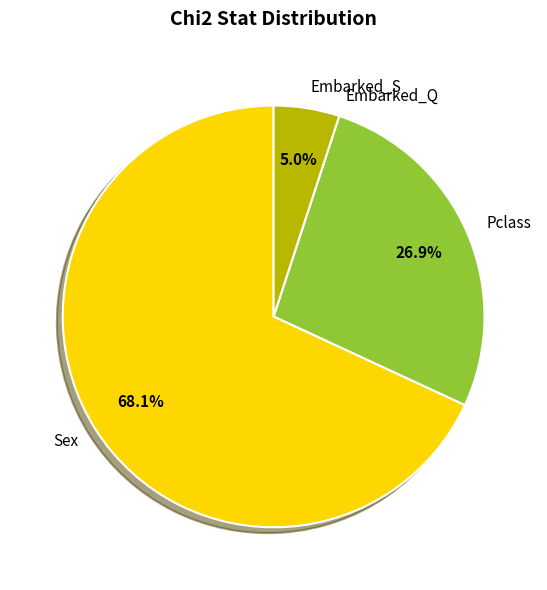

Does any single category account for the majority?

Yes